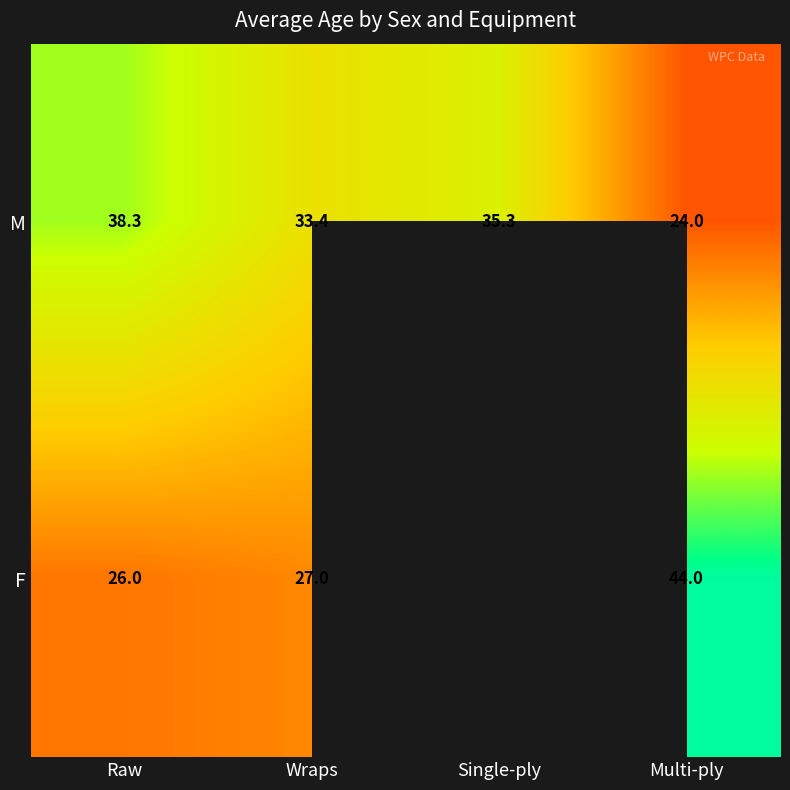

The value of F at Raw is 26.0. True or false?

True